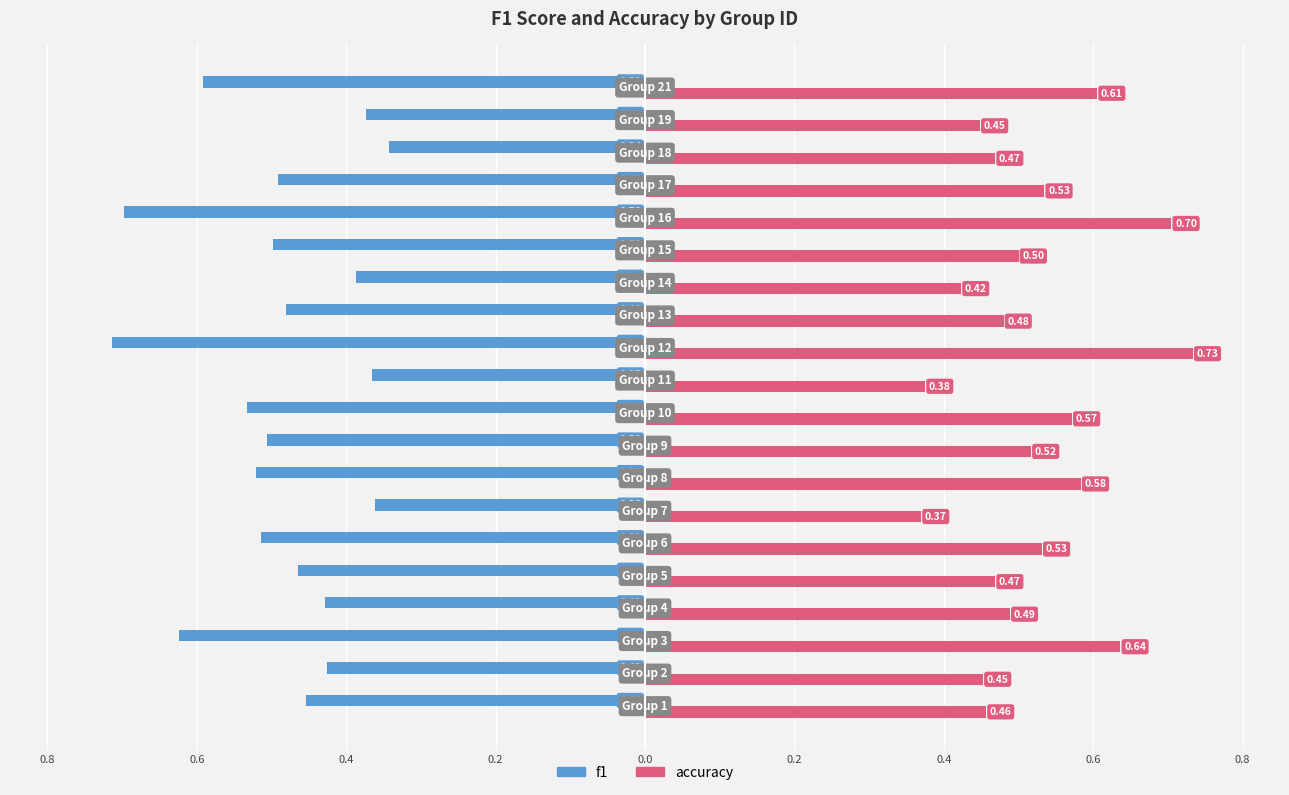

What is the value of the f1 bar at the 4th from the left?

-0.4